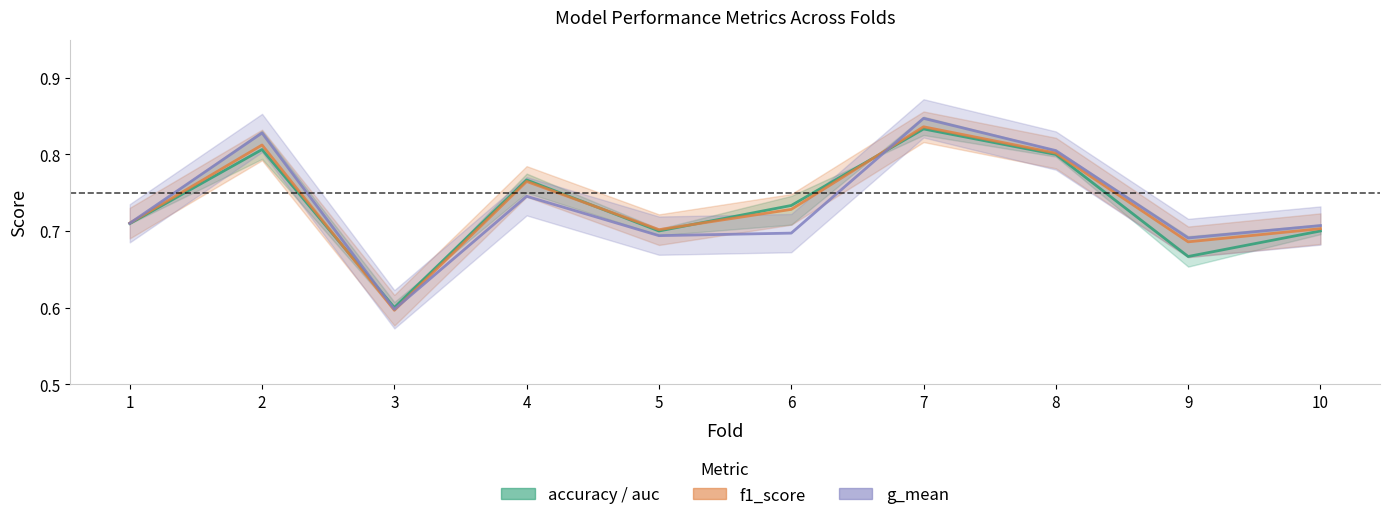

How many data points does each series have?

10